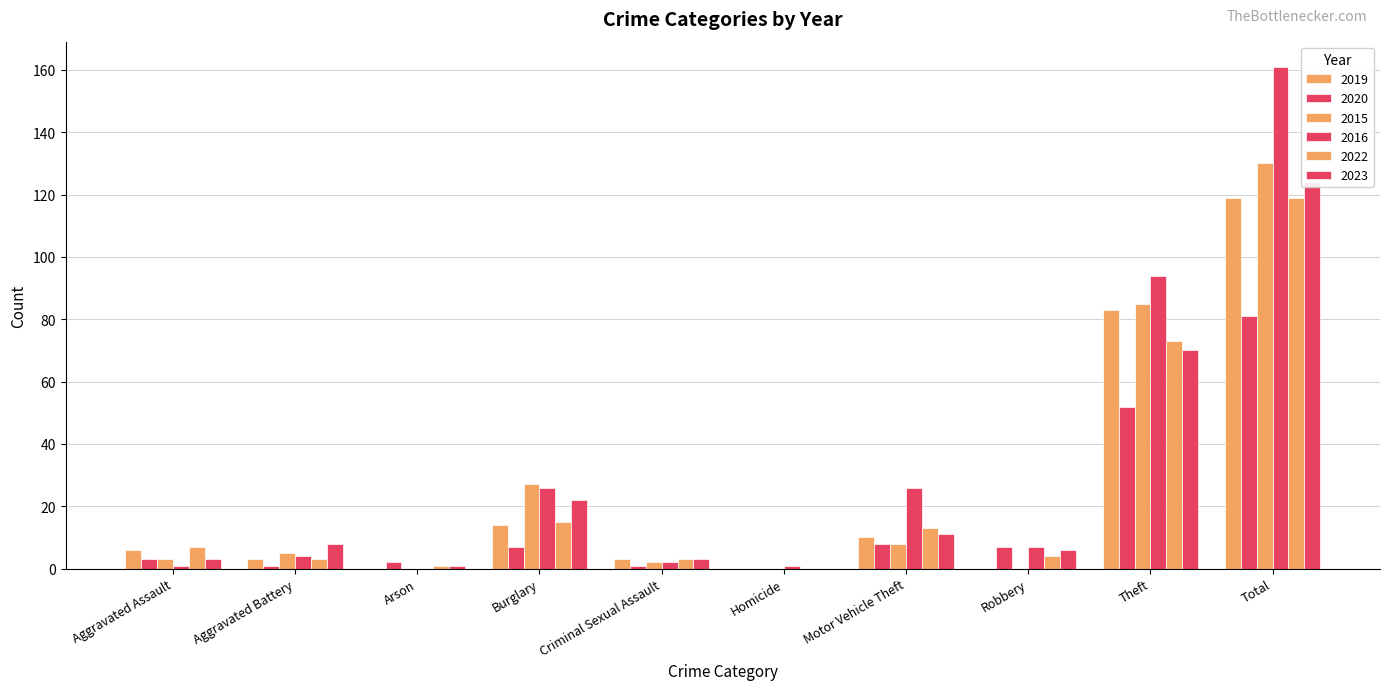

Count the number of data series in this chart.

6